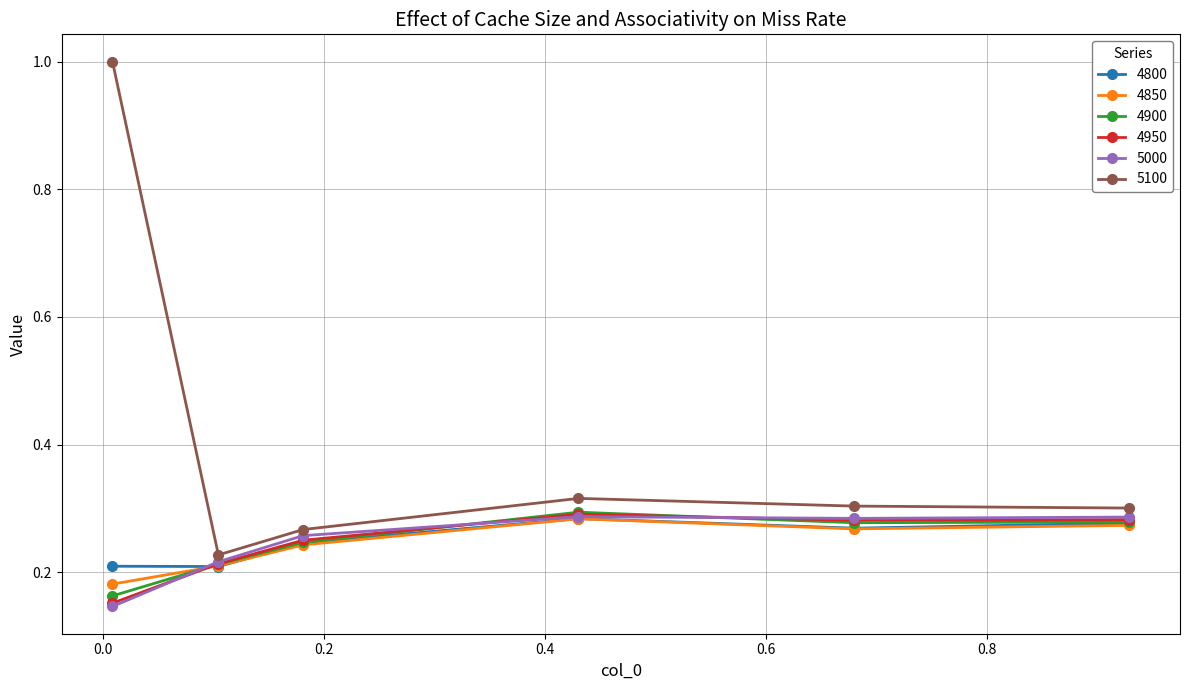

True or false: 4850 has more than 1 interior local peaks.

False